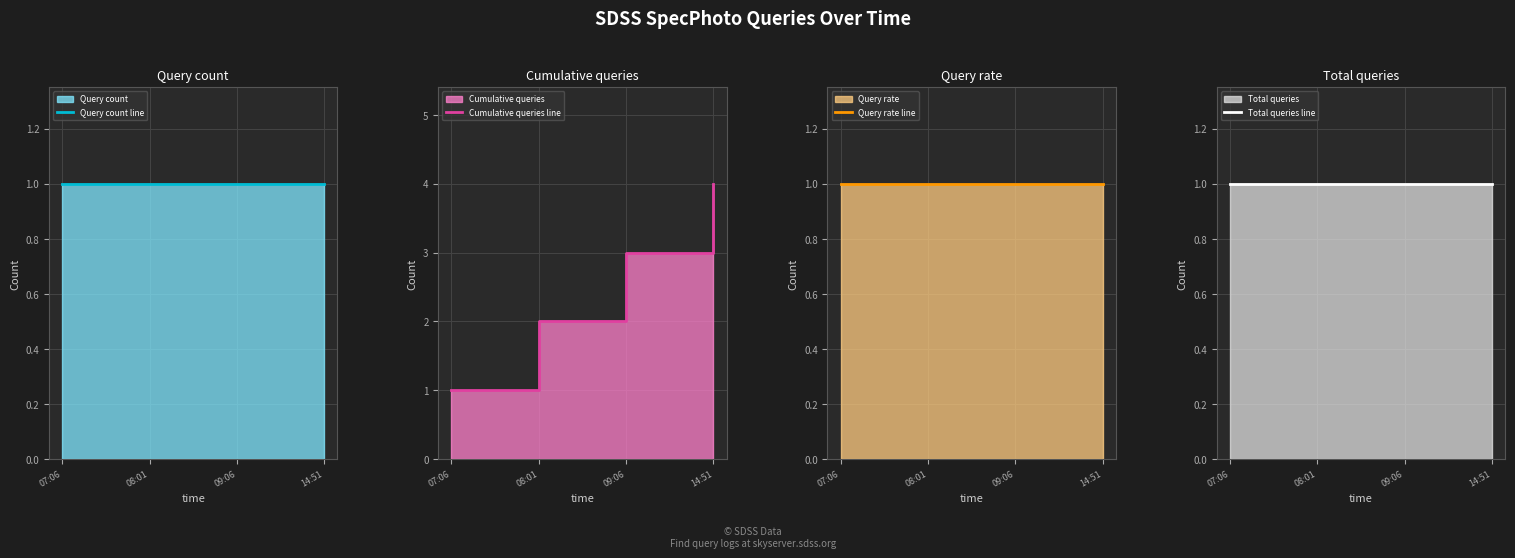

What is the label of the 3rd point from the right?

08:01